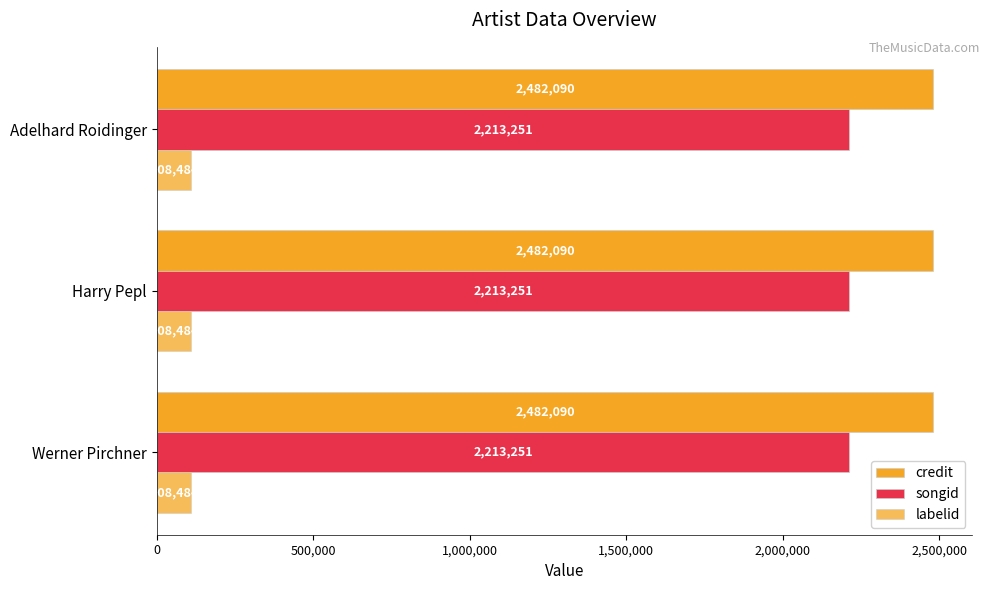

List the labels in order of credit value, smallest first.

Werner Pirchner, Harry Pepl, Adelhard Roidinger